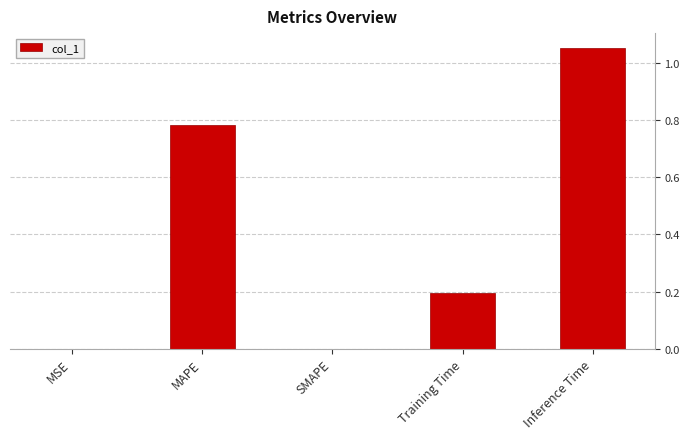

Which label corresponds to the largest value in the chart?

Inference Time